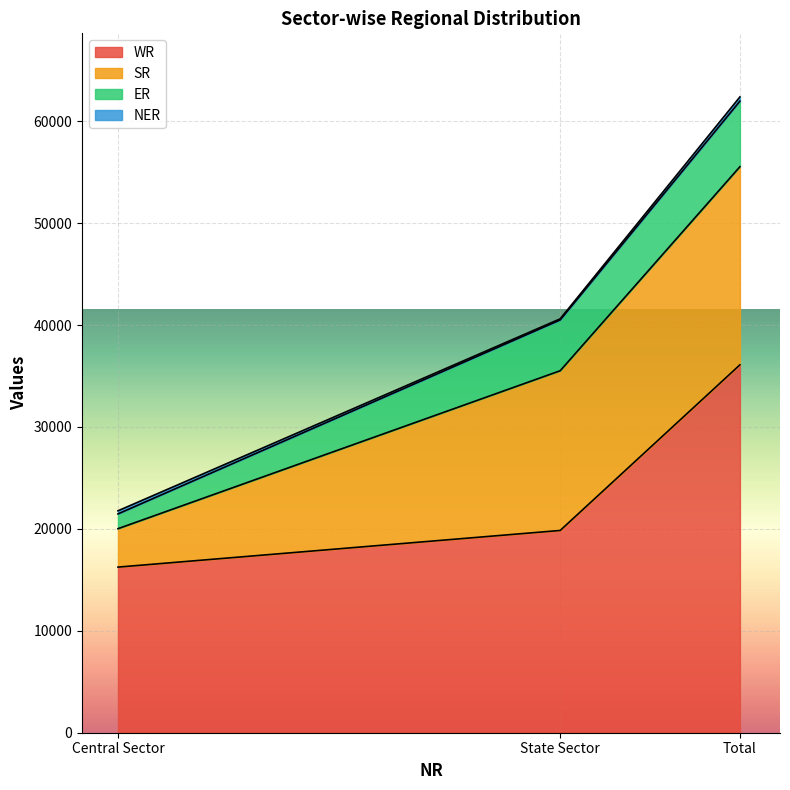

Which has a higher value, Central Sector or State Sector?

State Sector